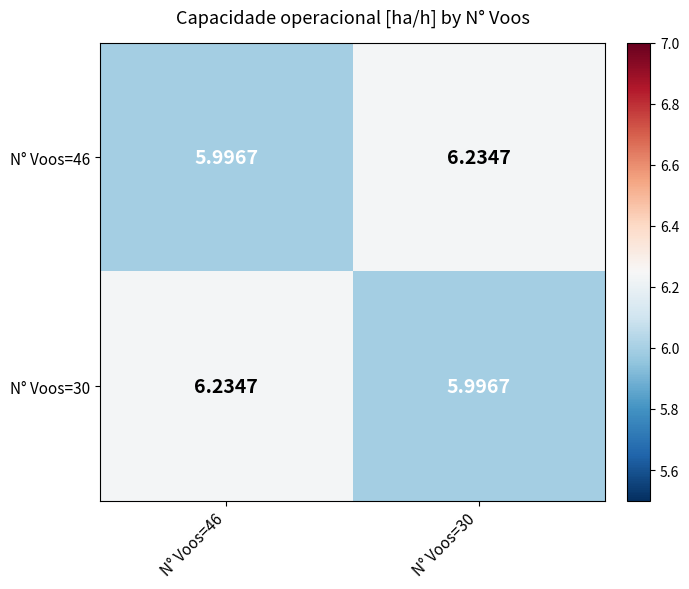

Is the value of N° Voos=30 at N° Voos=30 greater than the value of N° Voos=46 at N° Voos=30?

No